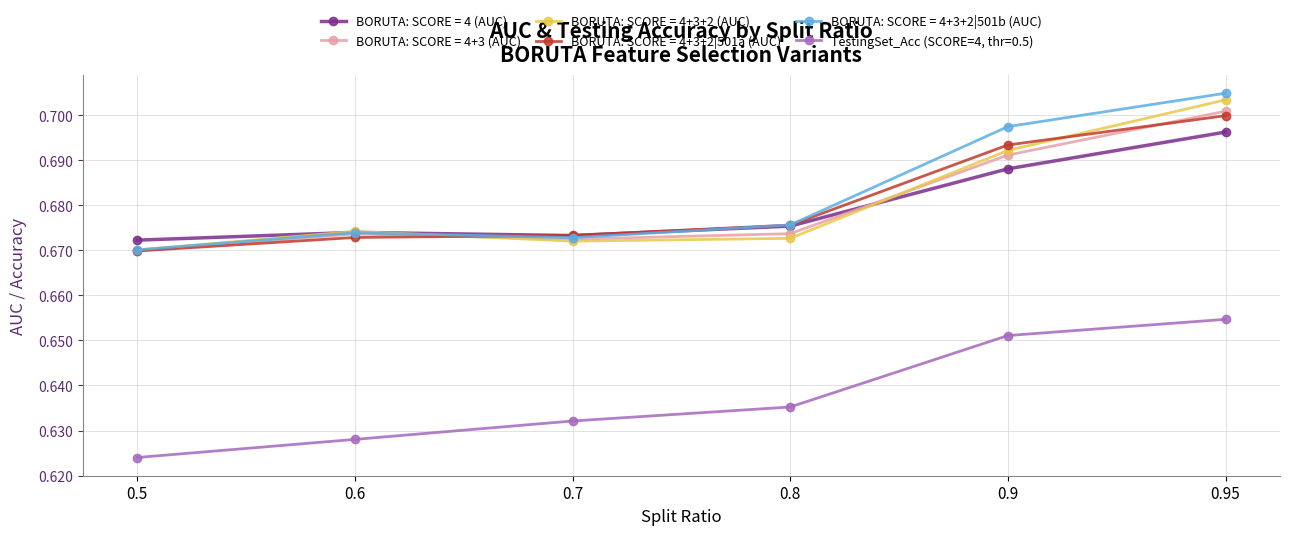

Is it true that BORUTA: SCORE = 4+3+2|501a (AUC) equals 0.7 at 0.95?

True